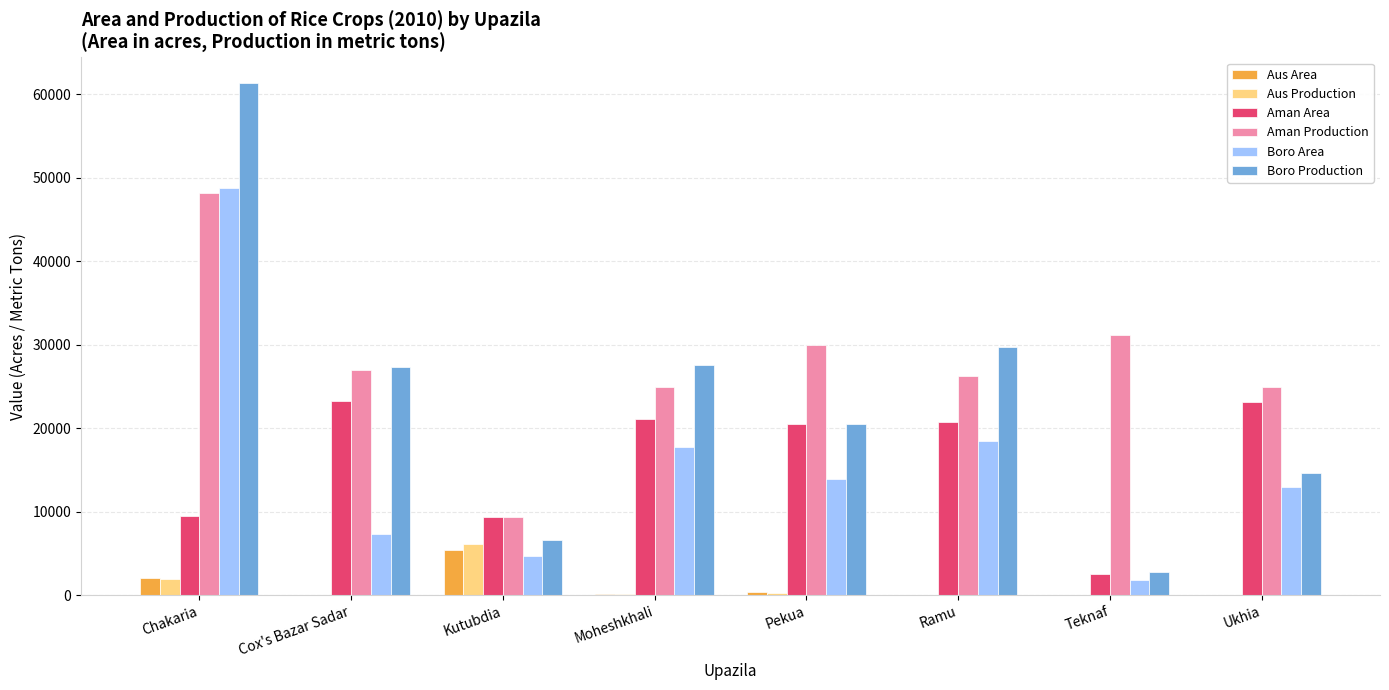

At which category is the sum across all series the highest?

Chakaria